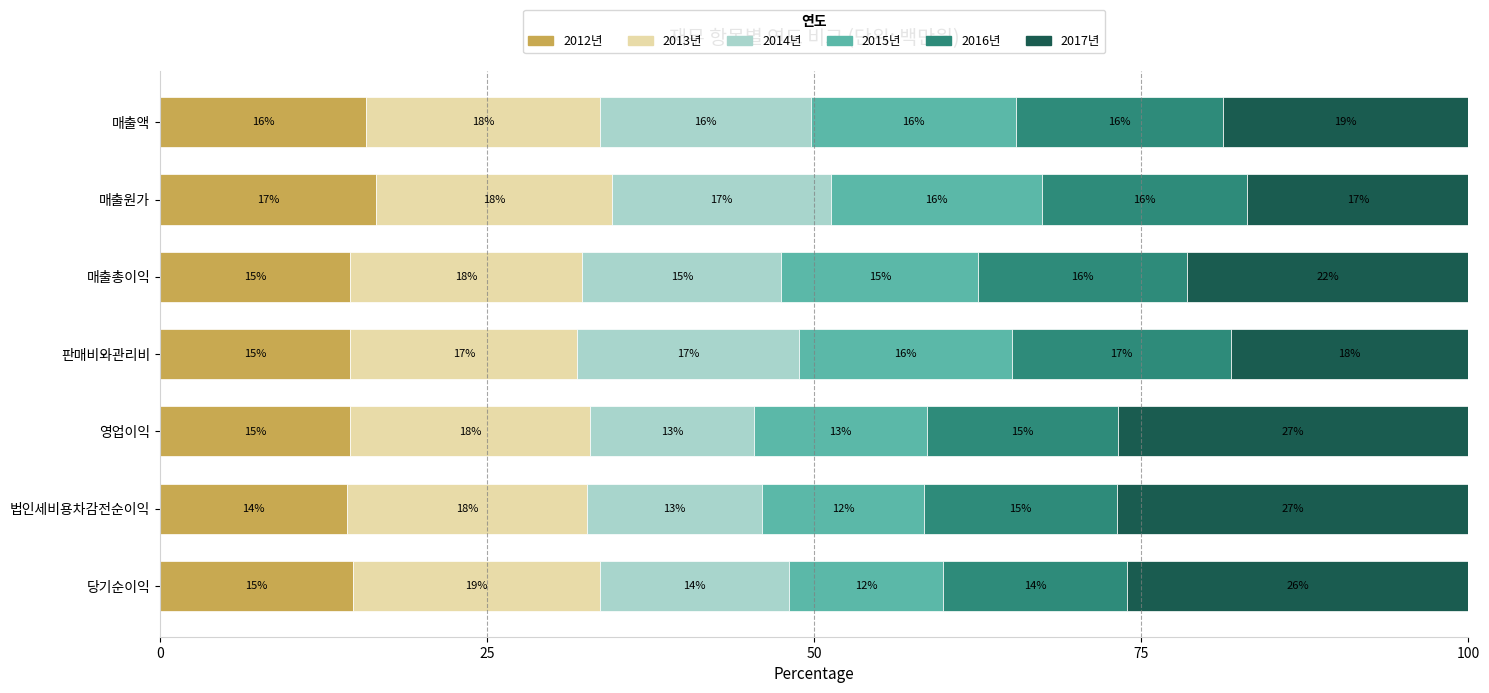

How many 2012년 values are between 14 and 15?

5